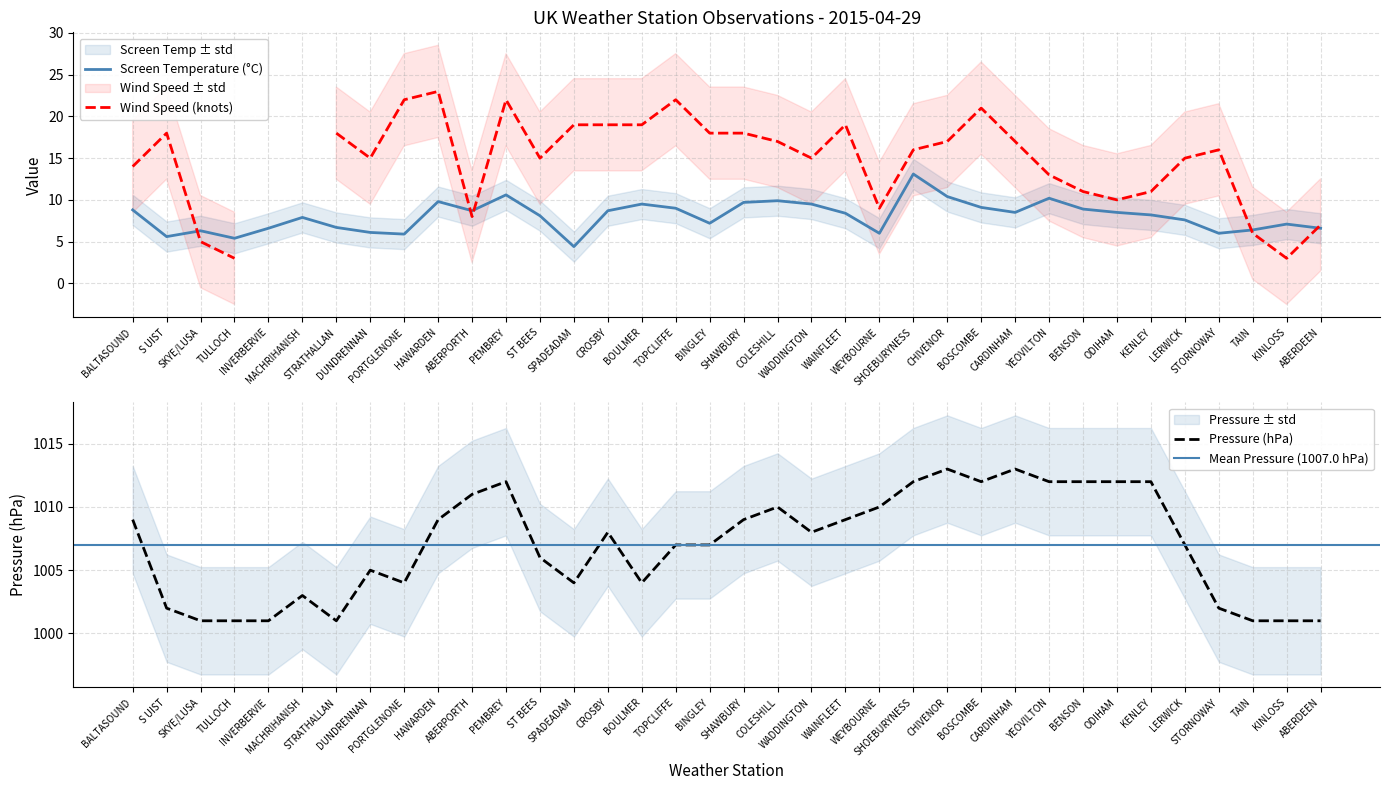

Is the value of Pressure at BINGLEY greater than the value of Screen Temperature at ST BEES?

Yes